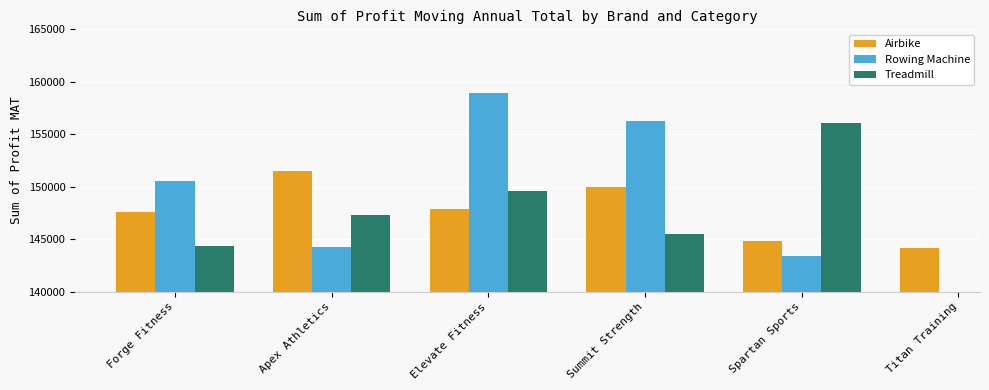

What is the lowest value of the Rowing Machine series?

143378.0